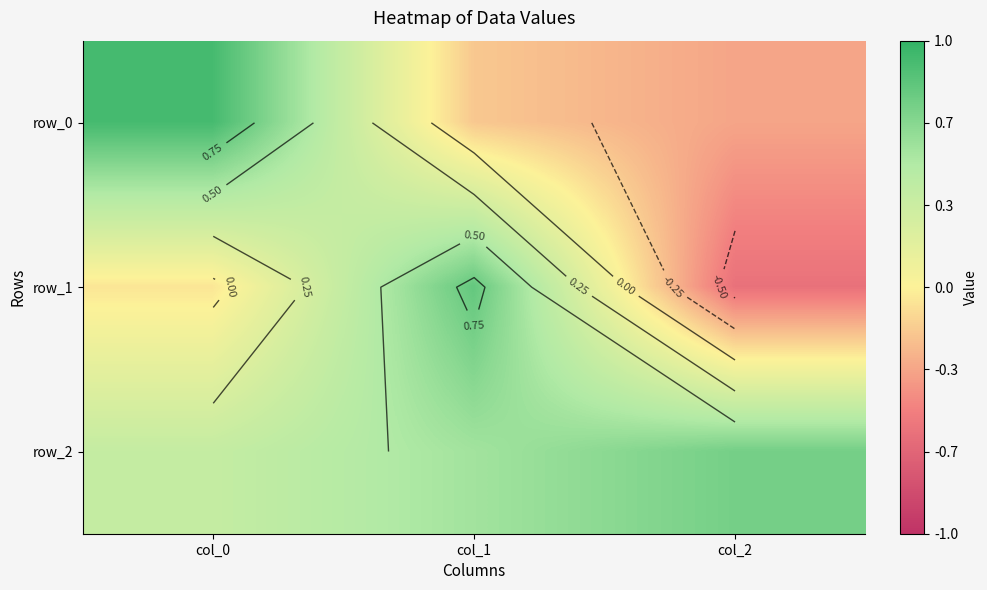

Reading left to right, extract all data points from this chart.

row_0: 0.9	-0.2	-0.3
row_1: -0.1	0.8	-0.6
row_2: 0.4	0.6	0.7